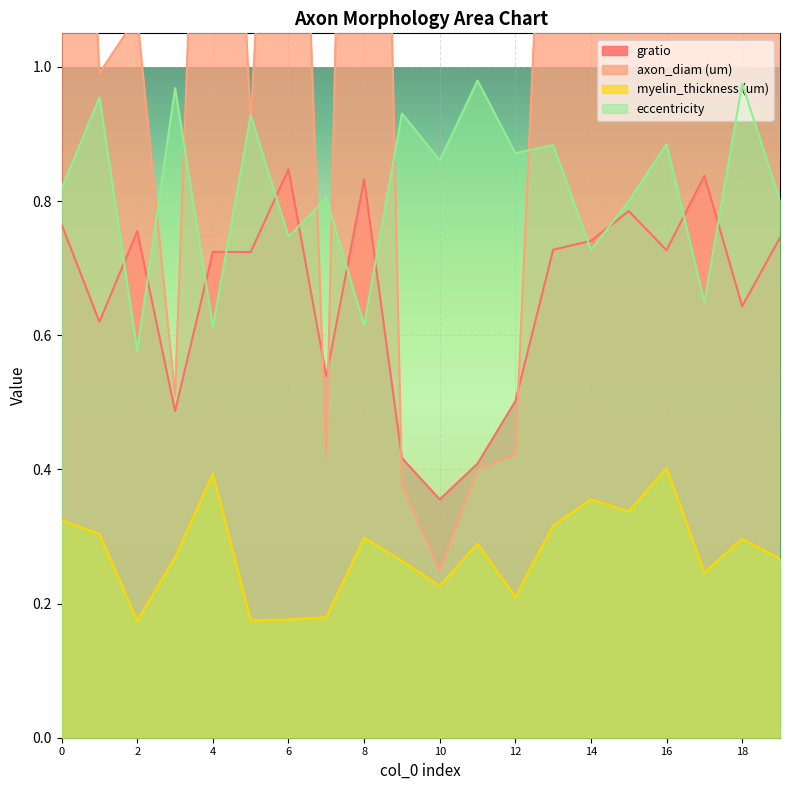

True or false: gratio and eccentricity cross at least once.

True